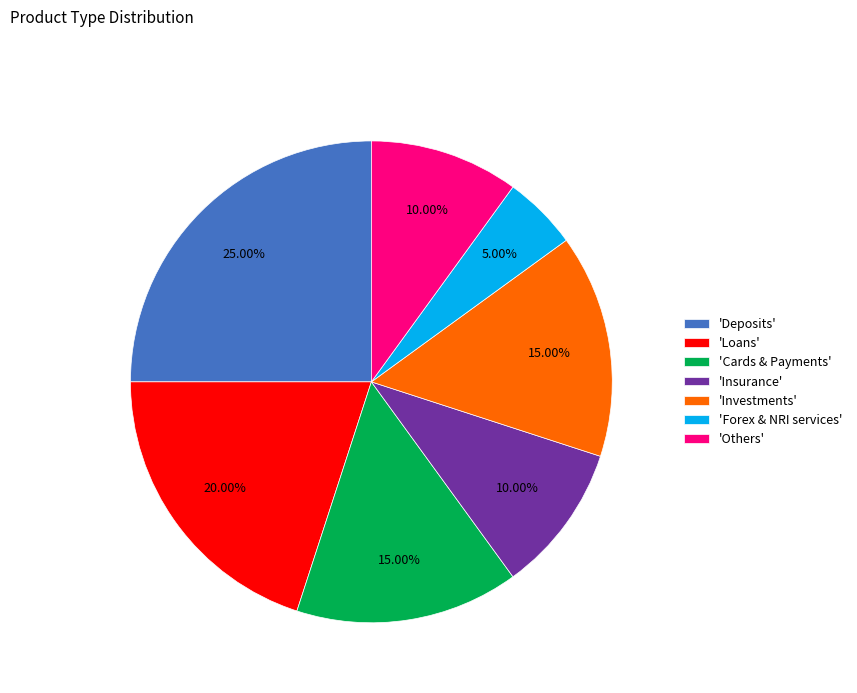

What is the largest slice in the pie chart?

'Deposits'